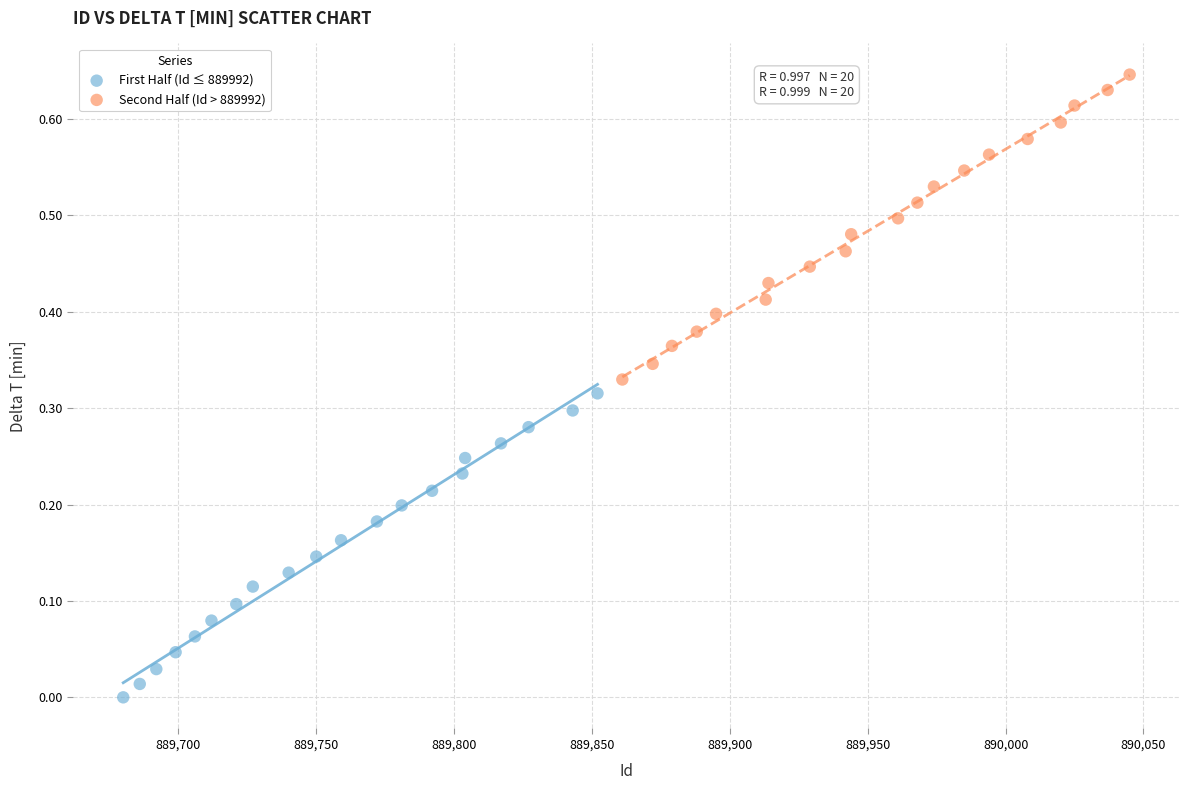

What are all the series names shown in the legend?

First Half (Id ≤ 889992), Second Half (Id > 889992)